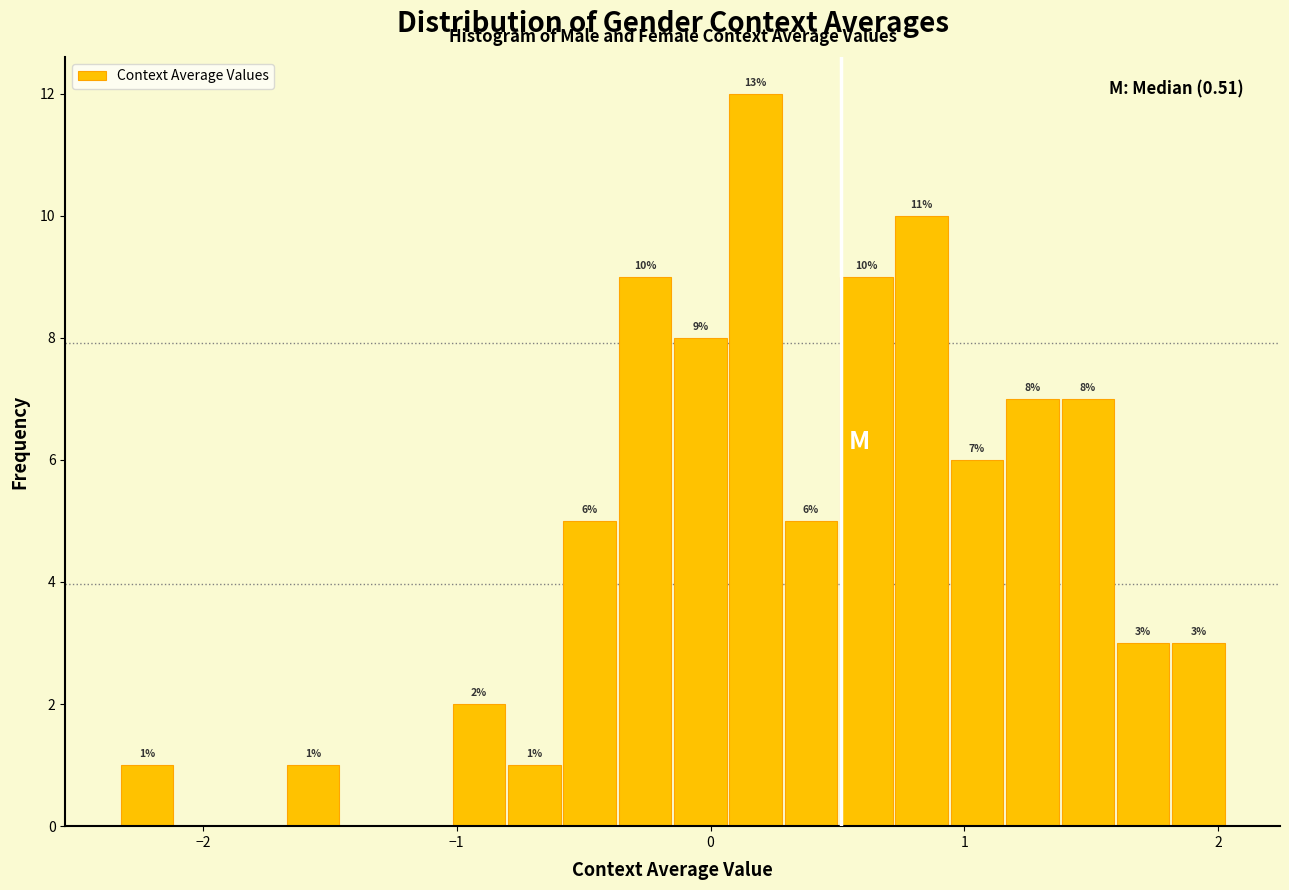

Around what value on the x-axis is the tallest bar? Give the approximate position of its centre, as read against the axis.

0.2